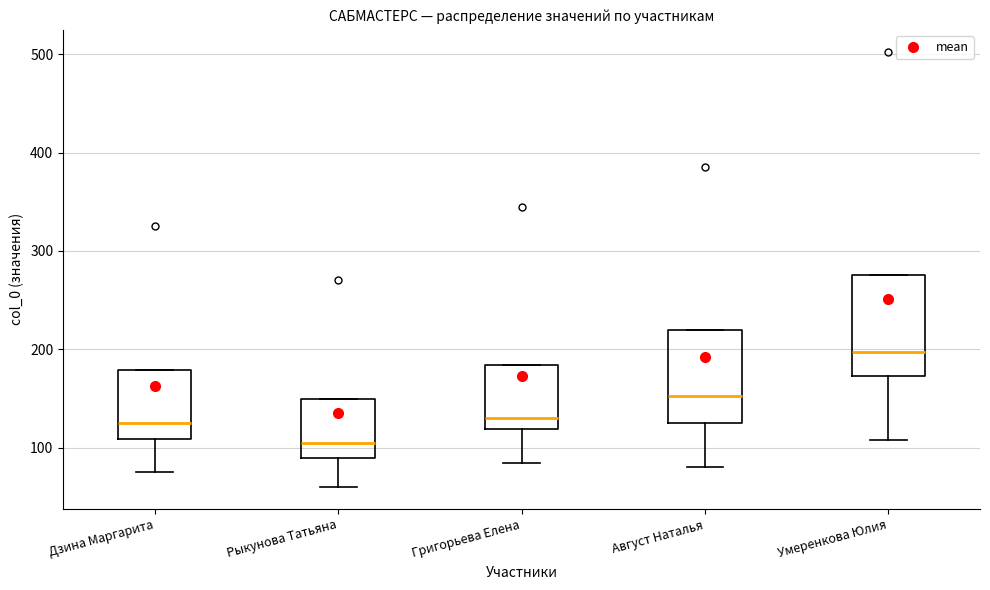

Which box has the lowest median line?

Рыкунова Татьяна